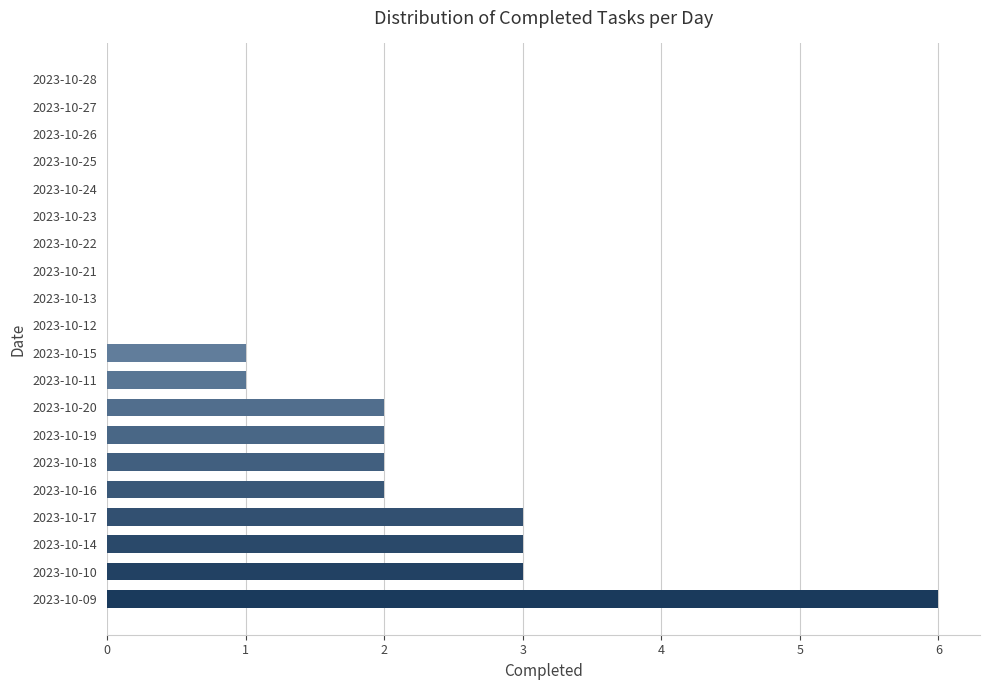

Between 2023-10-25 and 2023-10-15, which is larger?

2023-10-15